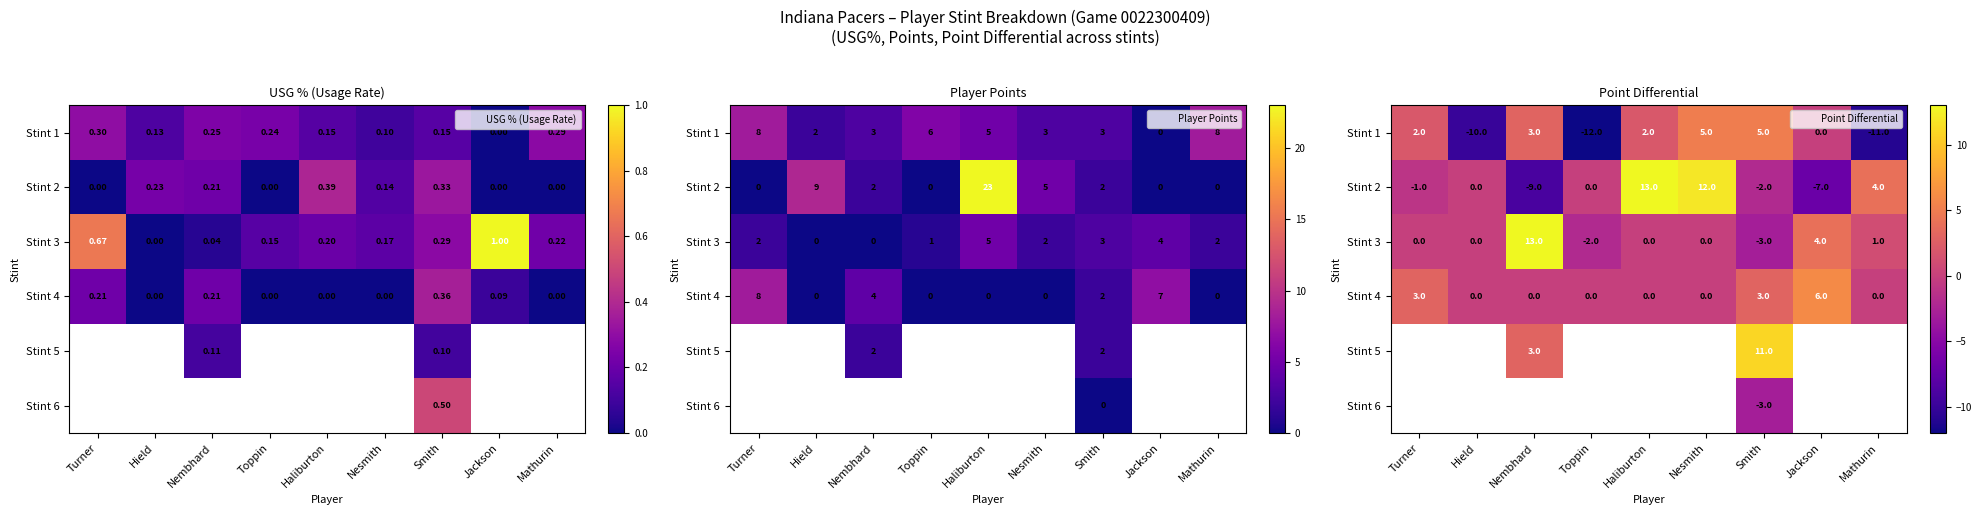

Between Toppin and Mathurin, which is larger?

Mathurin